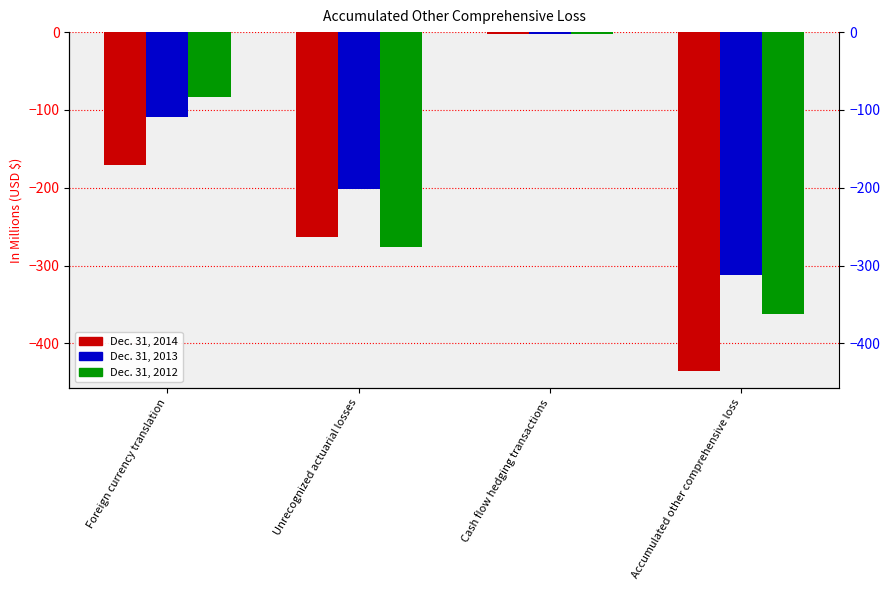

Between Cash flow hedging transactions and Accumulated other comprehensive loss, which is larger?

Cash flow hedging transactions